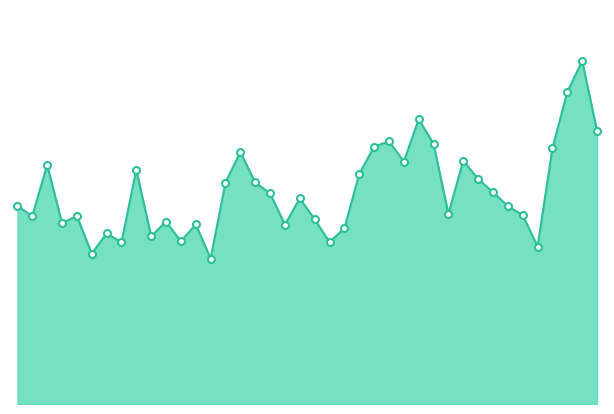

Does the chart have visible grid lines?

No